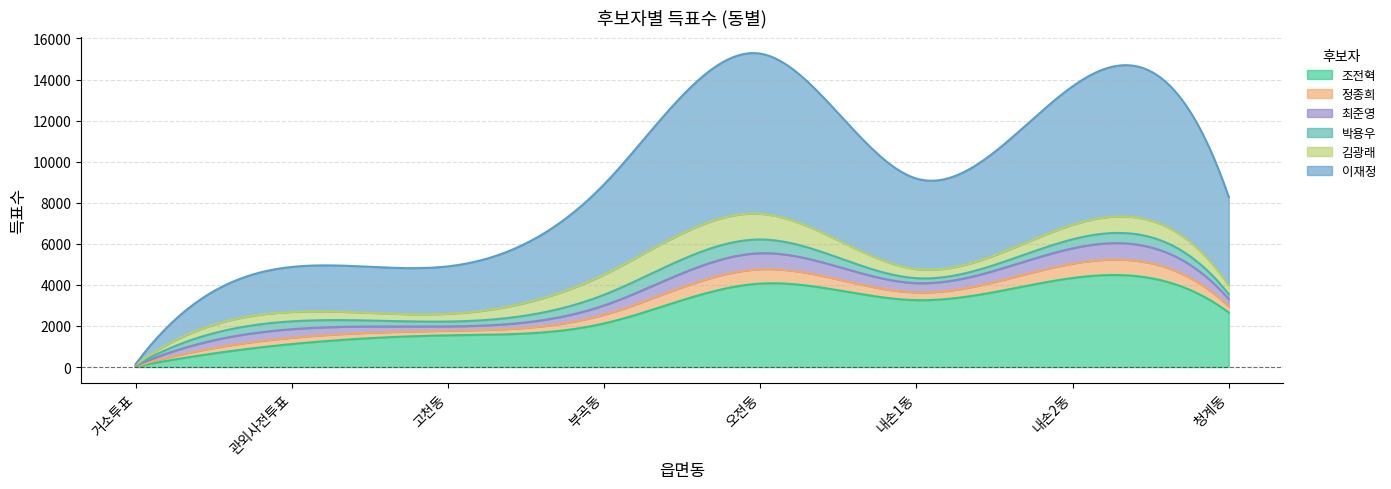

Rank the series by their maximum value, from highest to lowest.

이재정, 조전혁, 김광래, 최준영, 정종희, 박용우